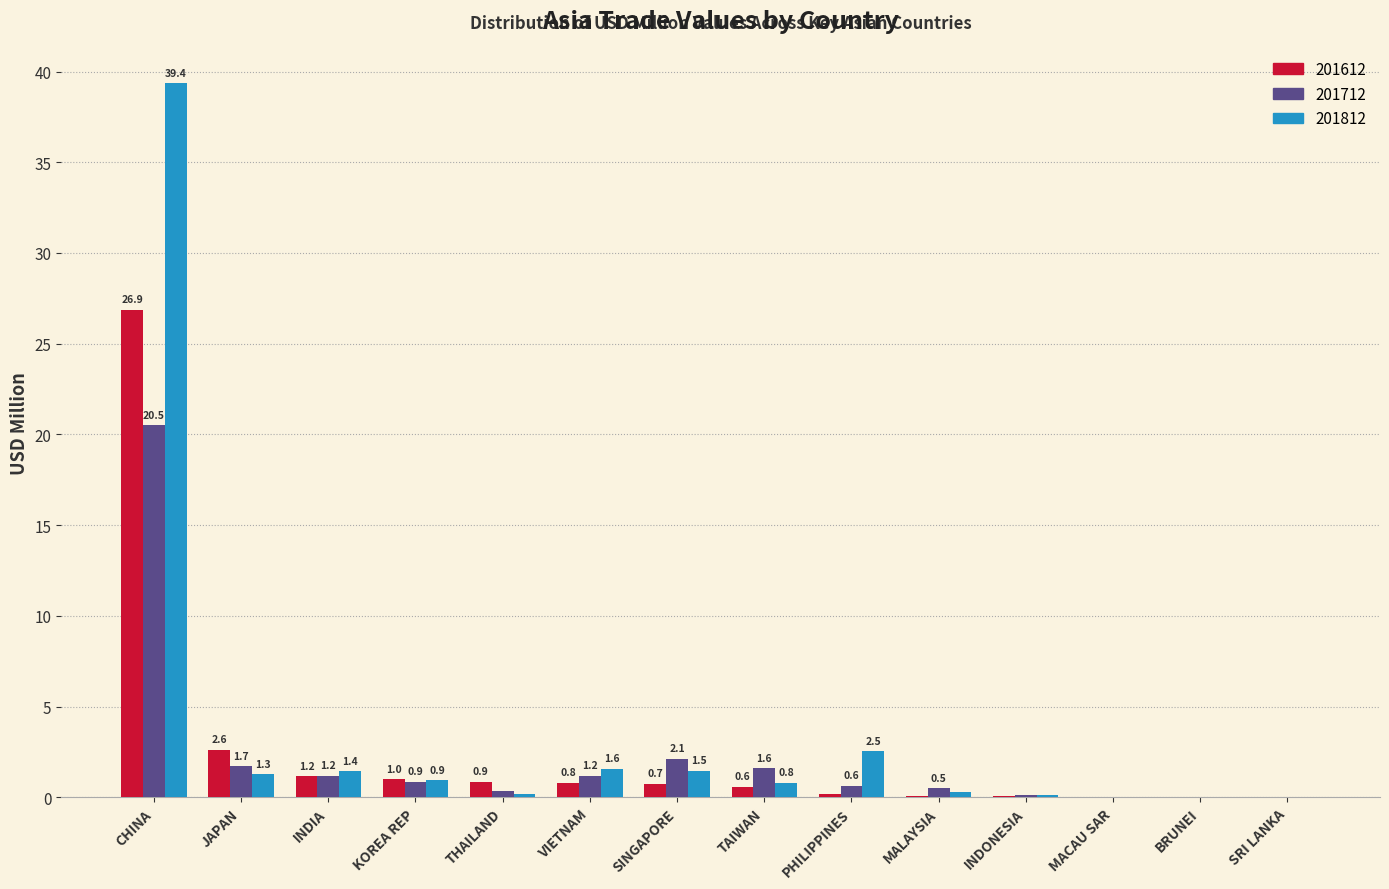

At which label is 201812 closest to 19?

PHILIPPINES